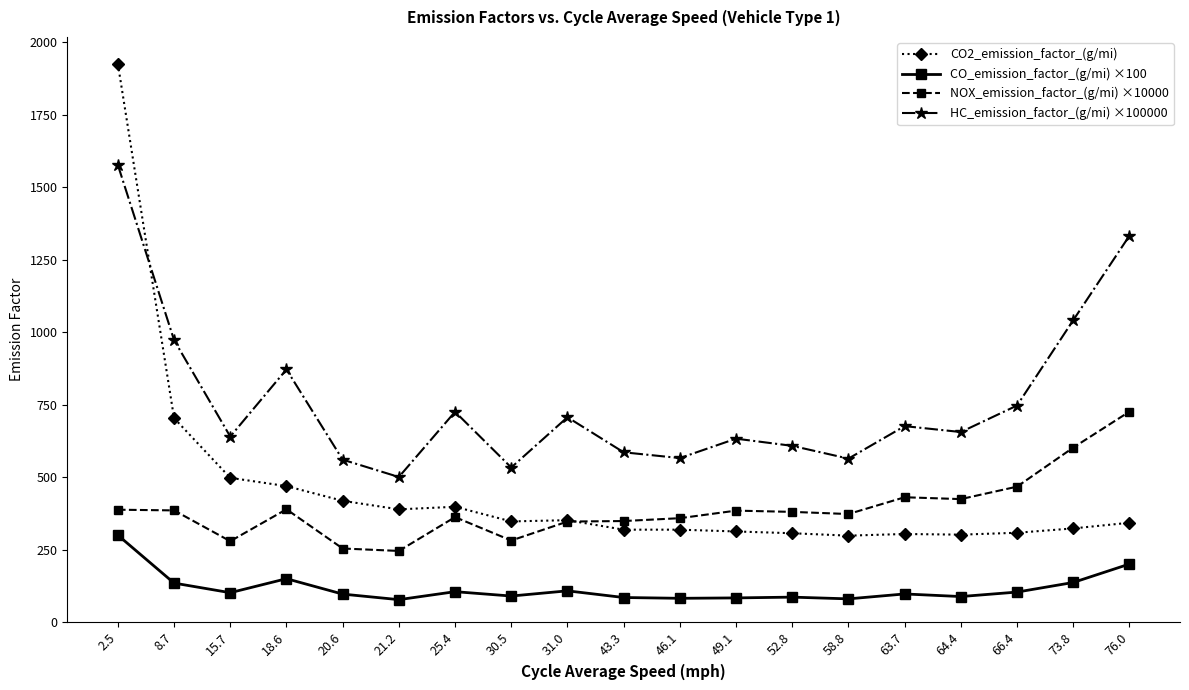

Count the number of data series in this chart.

4